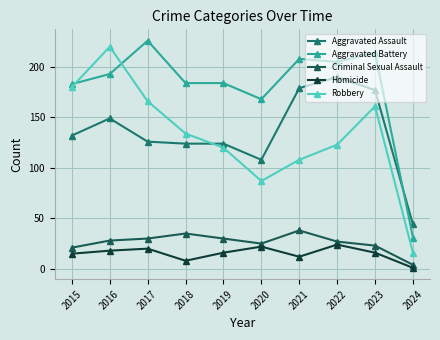

How many interior local peaks does the Homicide series have?

3